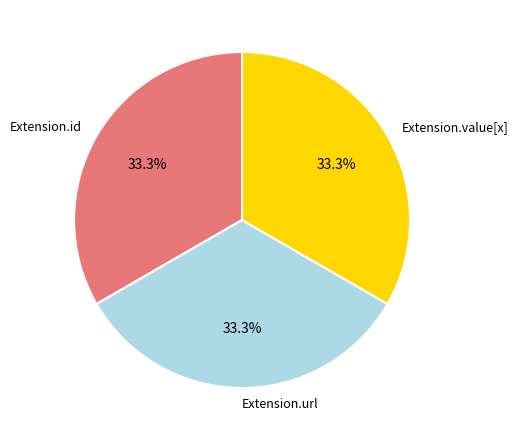

How many segments does this pie chart have?

3